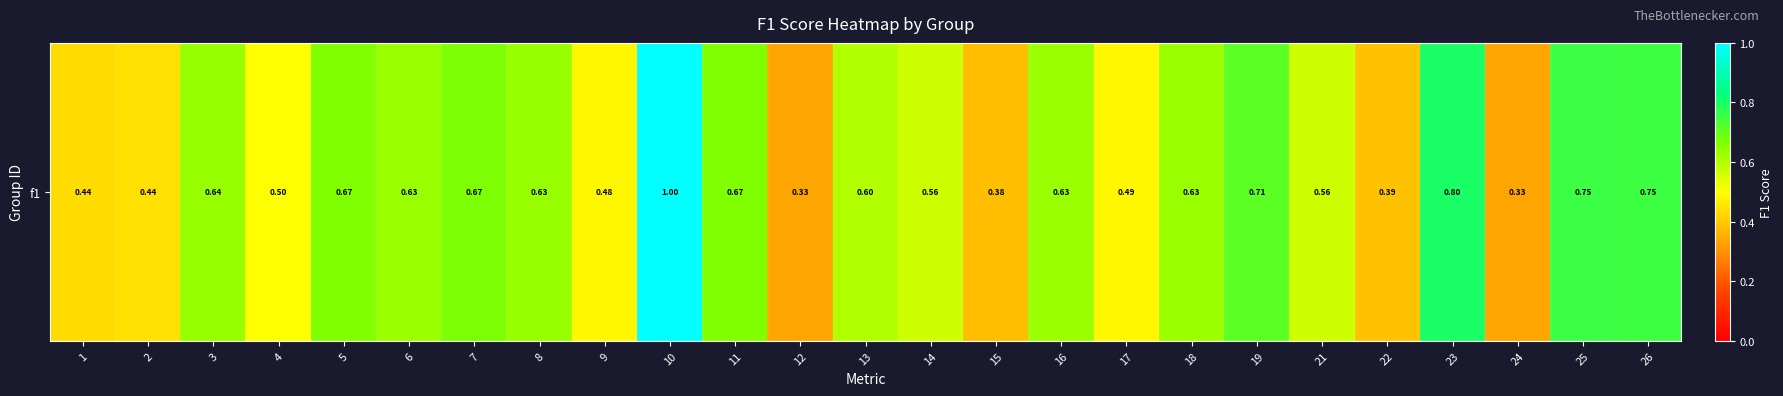

What is the difference between the values at 25 and 15?

0.4